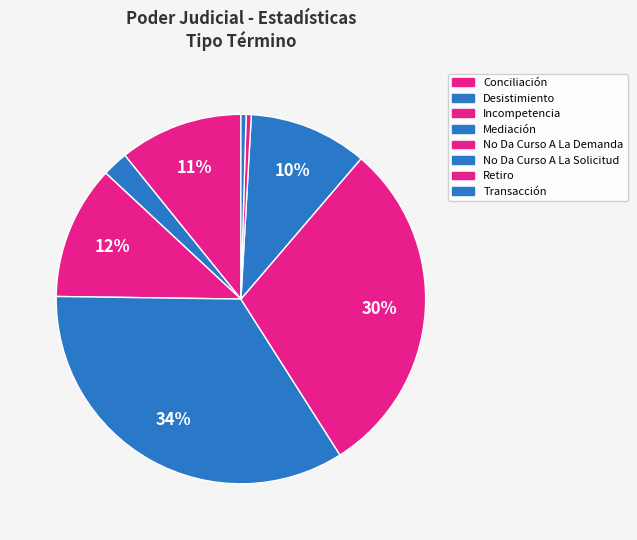

To the nearest percent, what is the difference between the No Da Curso A La Solicitud and Mediación slice percentages?

24%